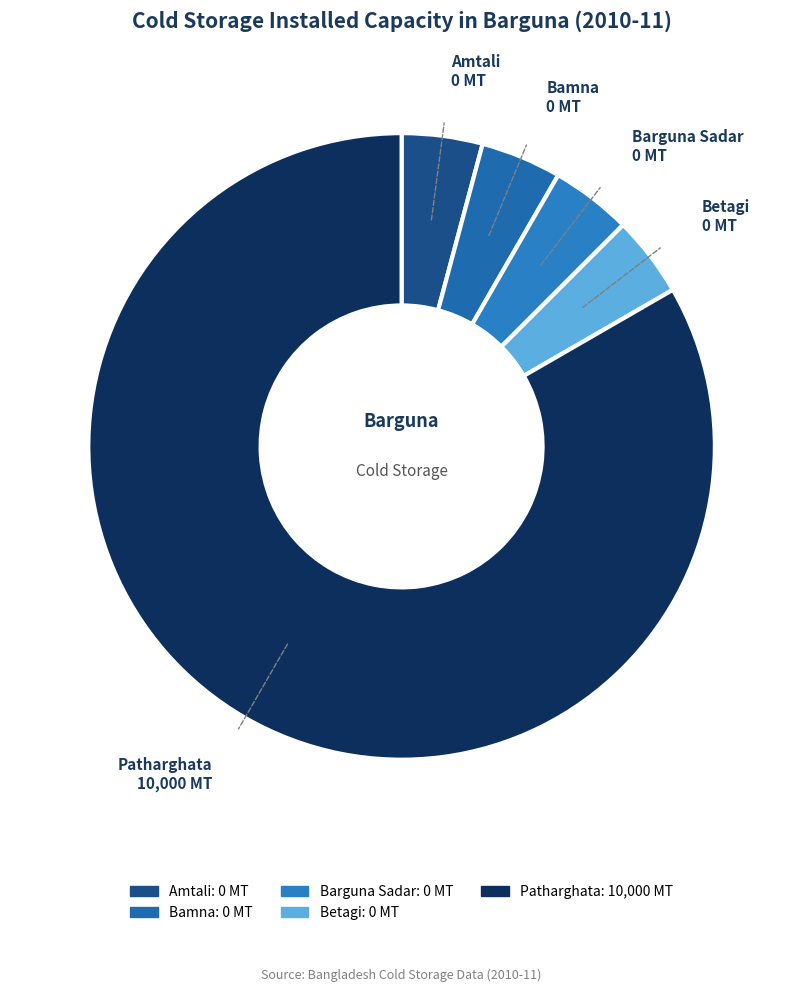

Which slice is the largest?

Patharghata